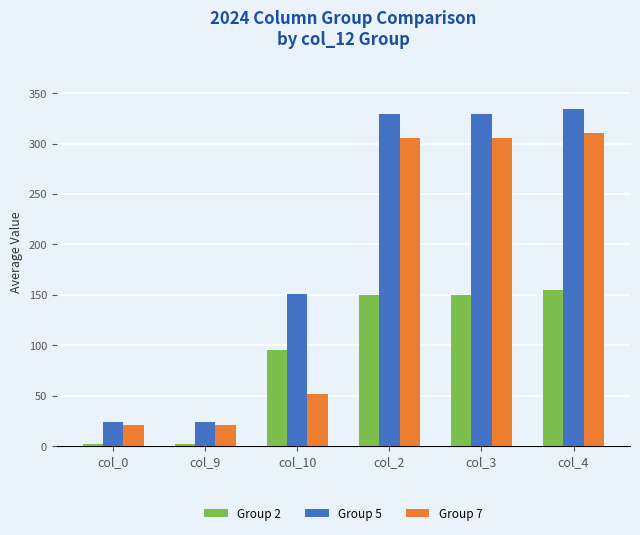

List the series in order of their overall mean, highest first.

Group 5, Group 7, Group 2